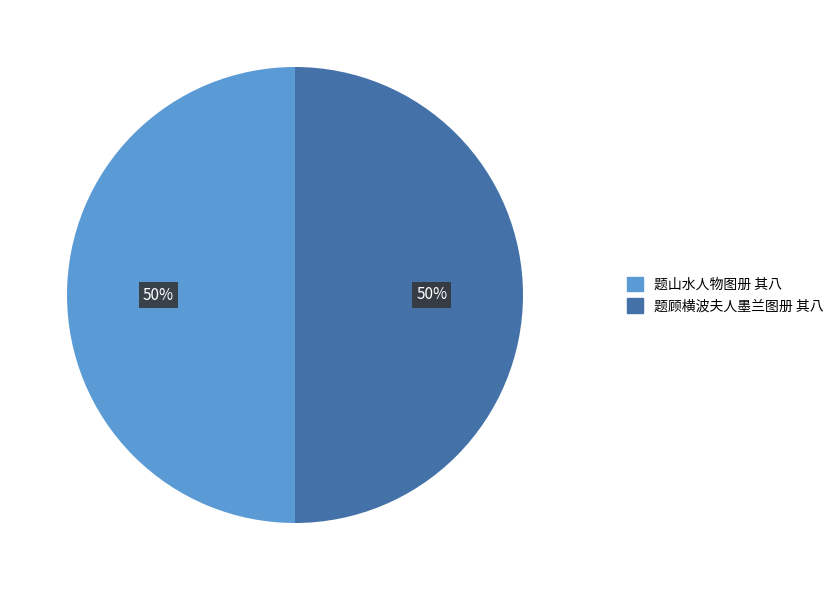

To the nearest percent, what portion does 题顾横波夫人墨兰图册 其八 represent?

50%